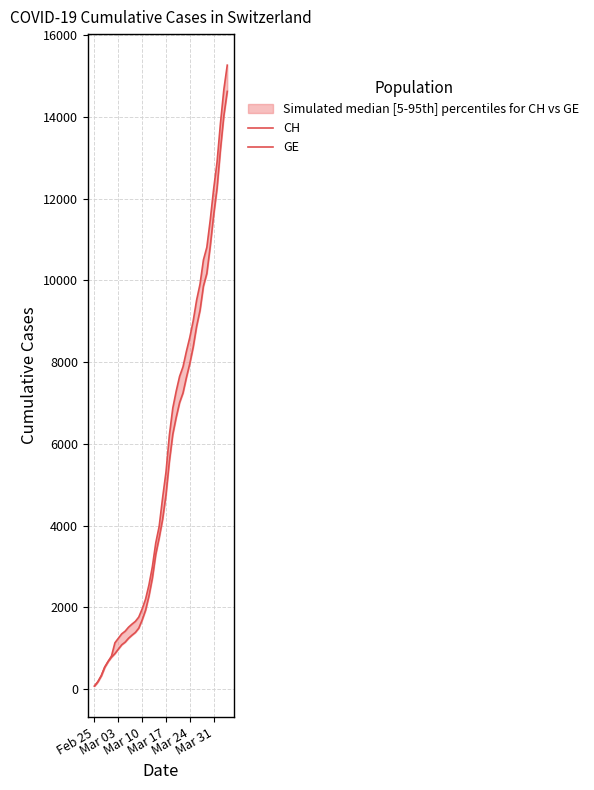

What are all the series names shown in the legend?

CH, GE